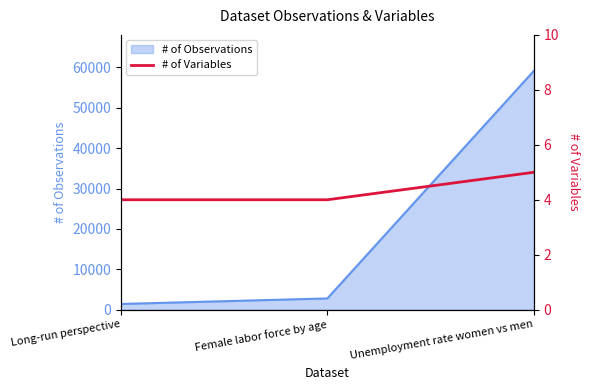

The value of # of Observations at Unemployment rate women vs men is 95577. True or false?

False